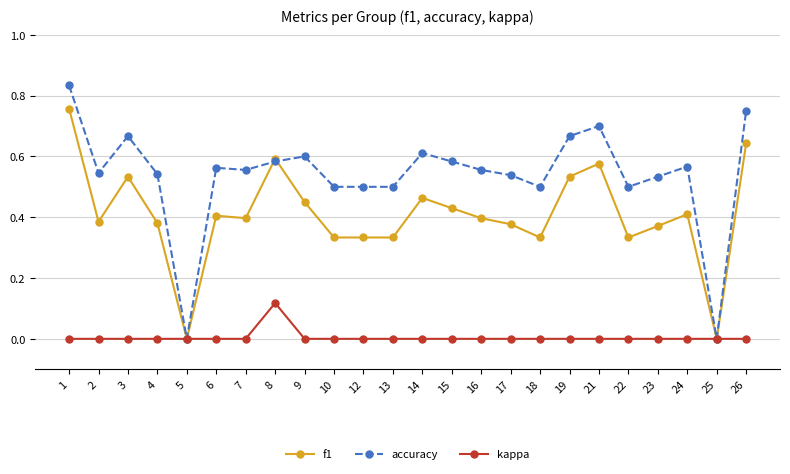

What is the difference between the f1 values at 26 and 7?

0.2